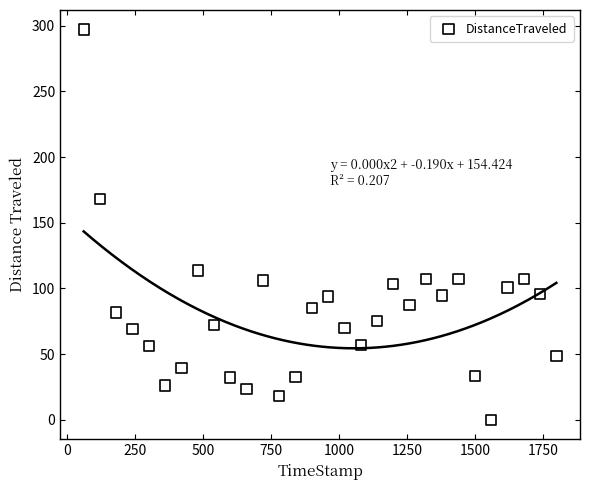

What Y value in the scatter plot is closest to 148?

168.1